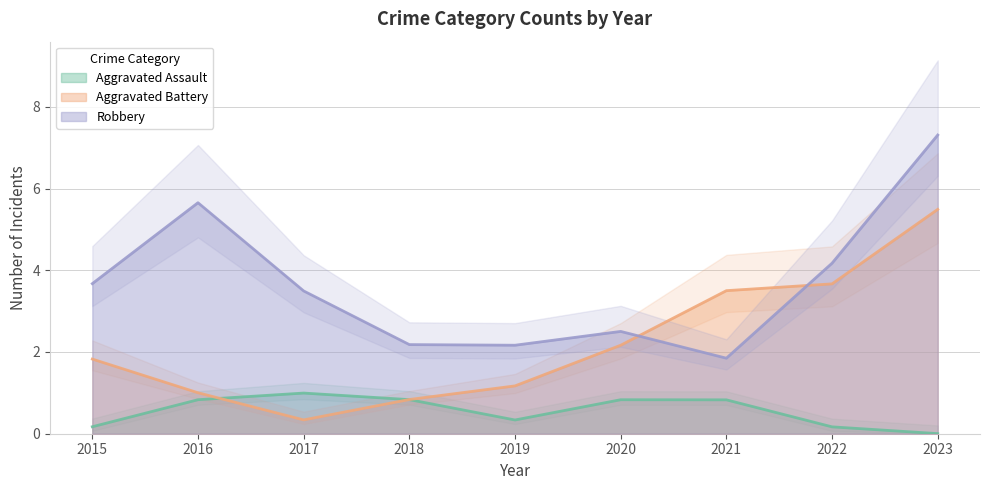

True or false: Aggravated Battery has a value of 1 at 2019.

False